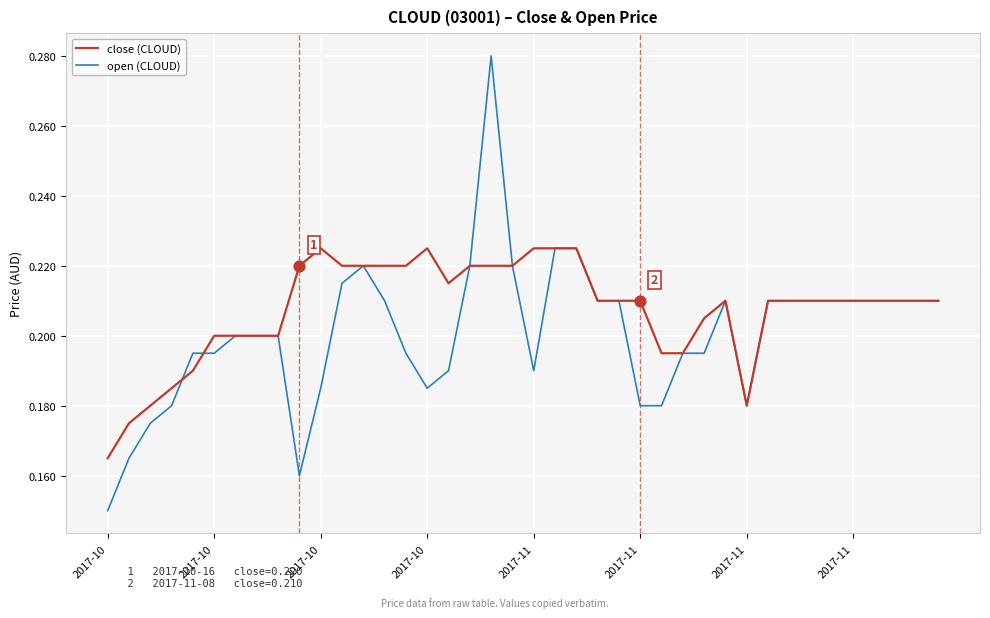

Which series has the largest total across all categories?

close (CLOUD)